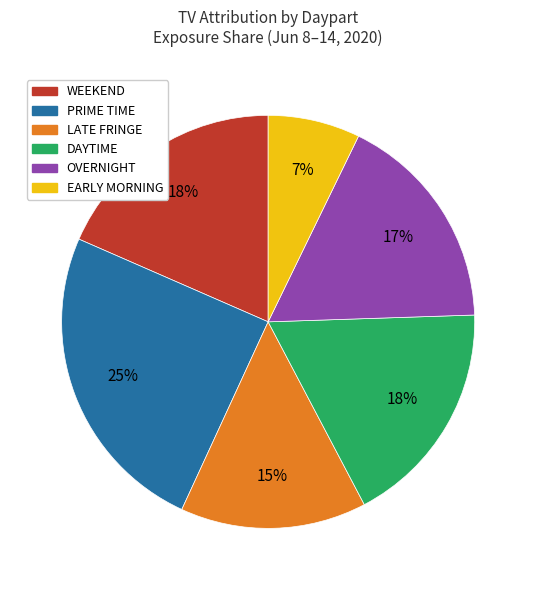

Which category has the biggest portion of the pie?

PRIME TIME